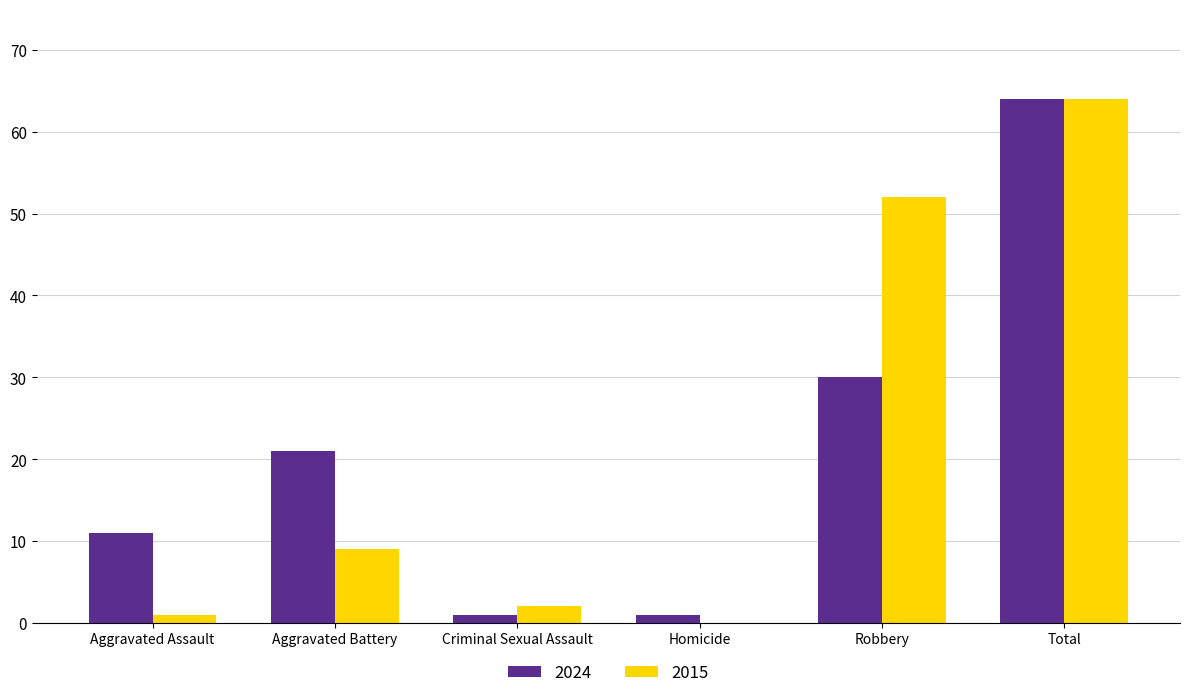

How many distinct data groups are displayed?

2